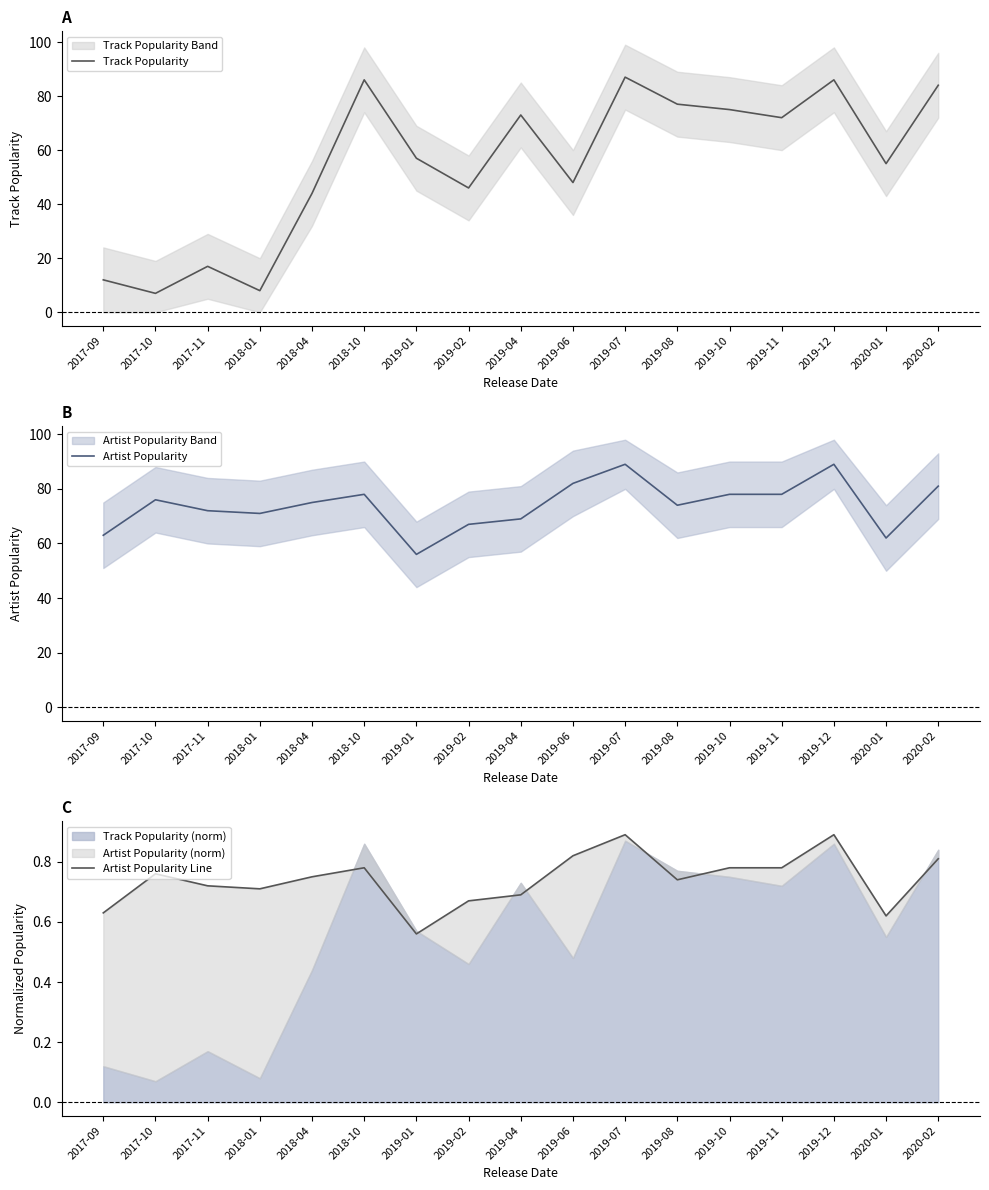

What is the sum of the Artist Popularity values at 2017-09 and 2019-01?

119